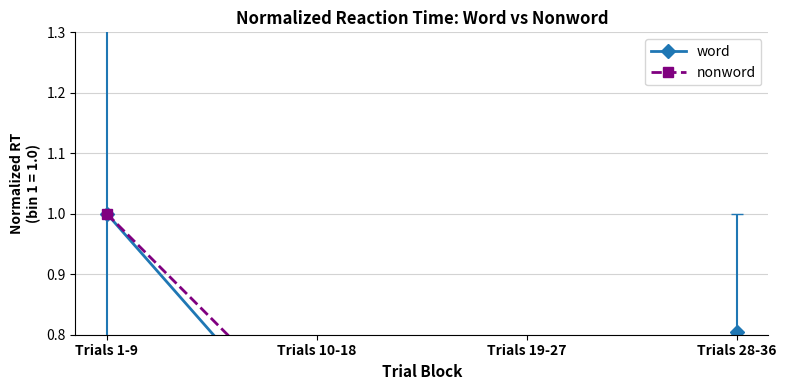

How many interior local valleys does the nonword series have?

1